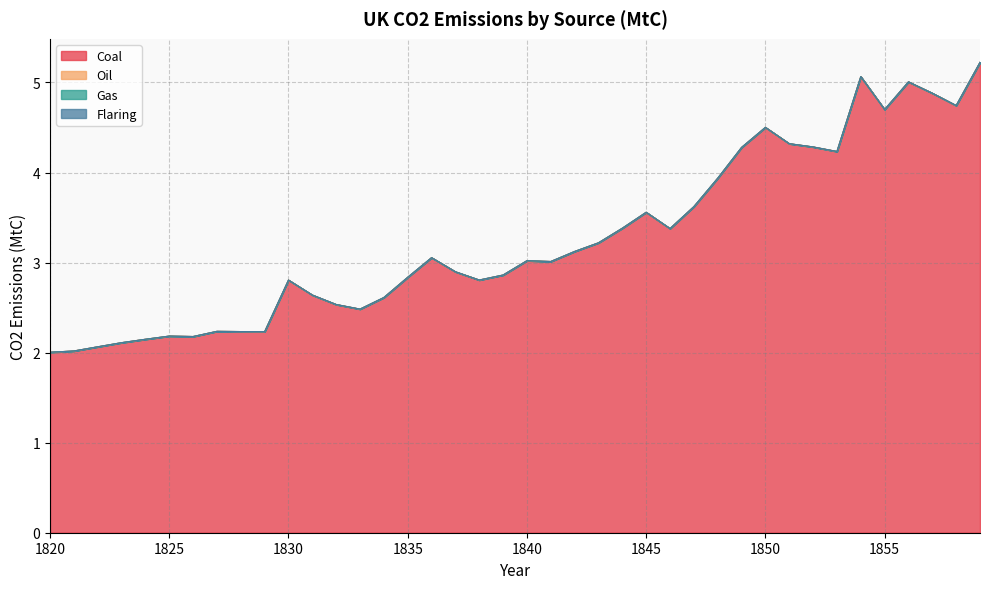

At which category is the sum across all series the highest?

1859